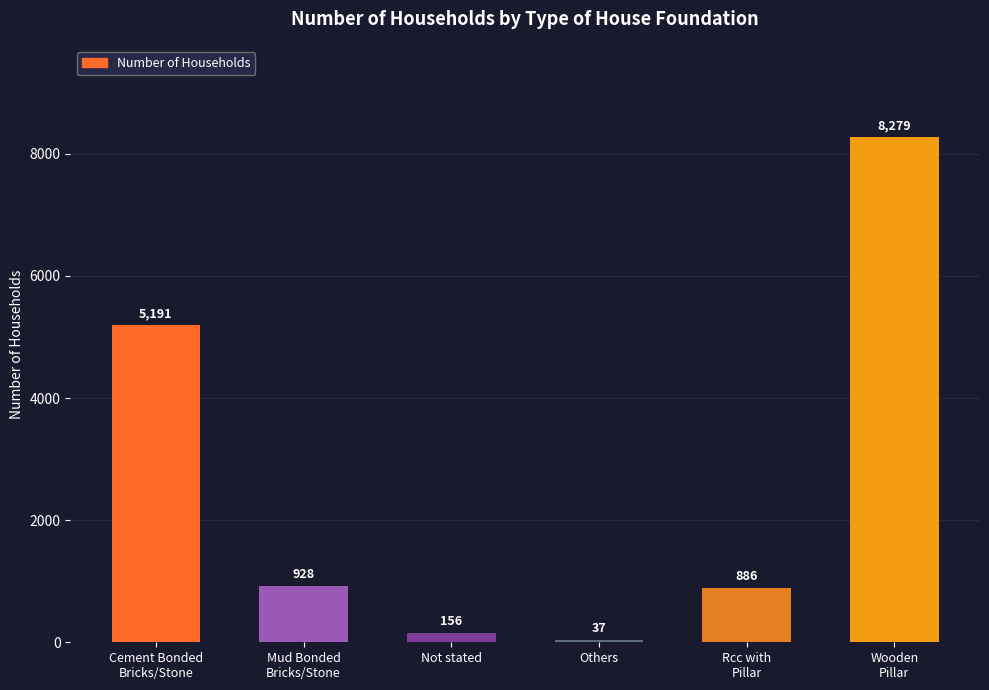

What position from the left is Rcc with
Pillar?

5